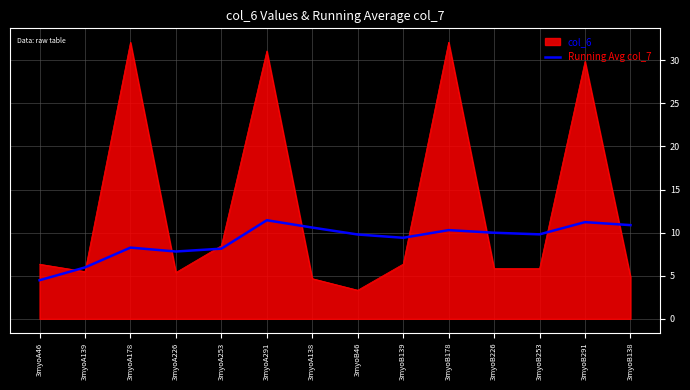

Which series has the widest spread of values?

col_6